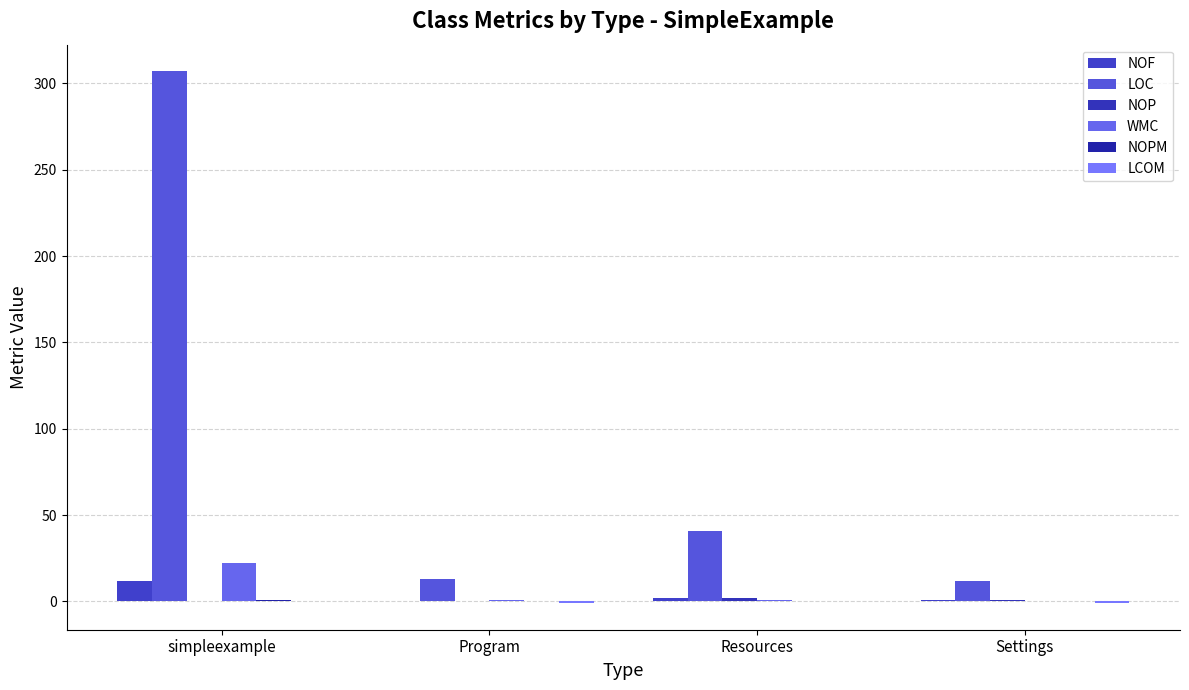

How many data points does each series have?

4